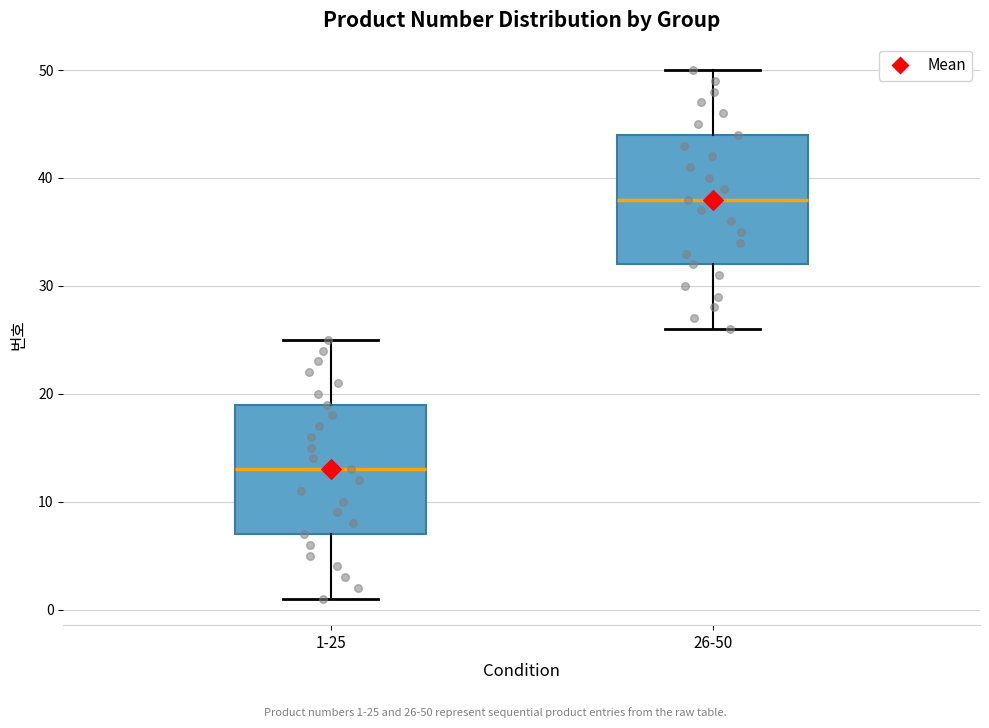

Where does the median line of the box for 26-50 sit on the y-axis? The values are not printed on the chart, so give them approximately, as read against the axis.

38